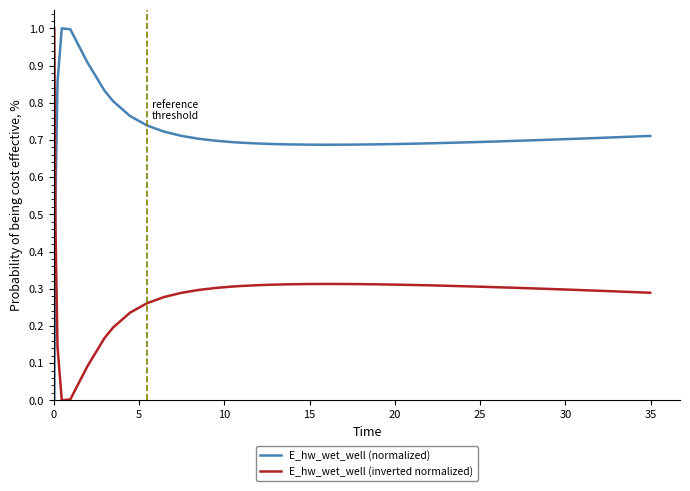

Which series ends up on top after the final intersection of E_hw_wet_well (normalized) and E_hw_wet_well (inverted normalized)?

E_hw_wet_well (normalized)